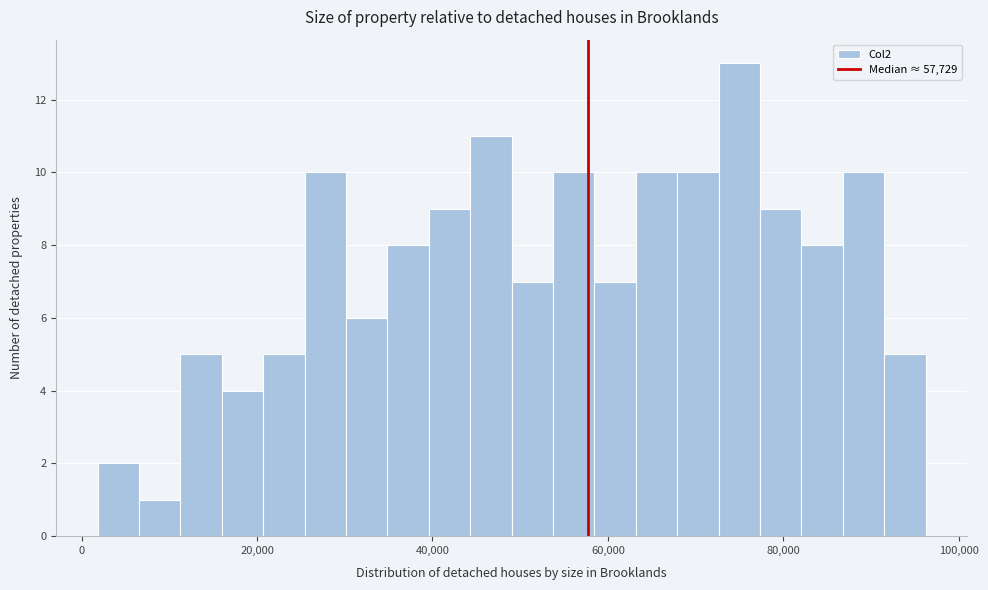

Around what value on the x-axis is the tallest bar? Give the approximate position of its centre, as read against the axis.

74000